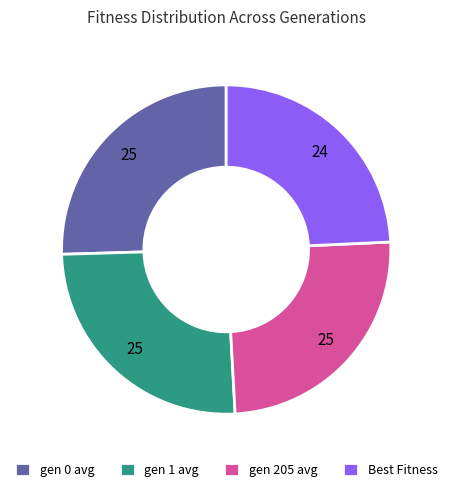

Does any single category account for the majority?

No